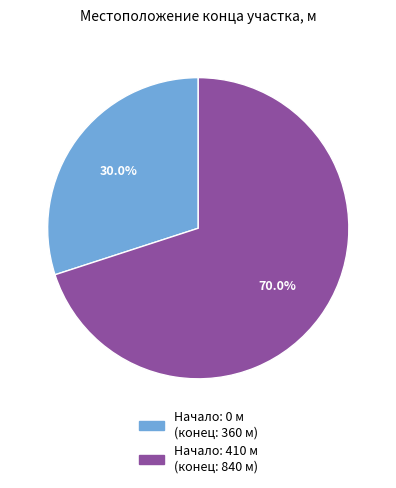

Rank the categories by value from highest to lowest.

Начало: 410 м (конец: 840 м), Начало: 0 м (конец: 360 м)